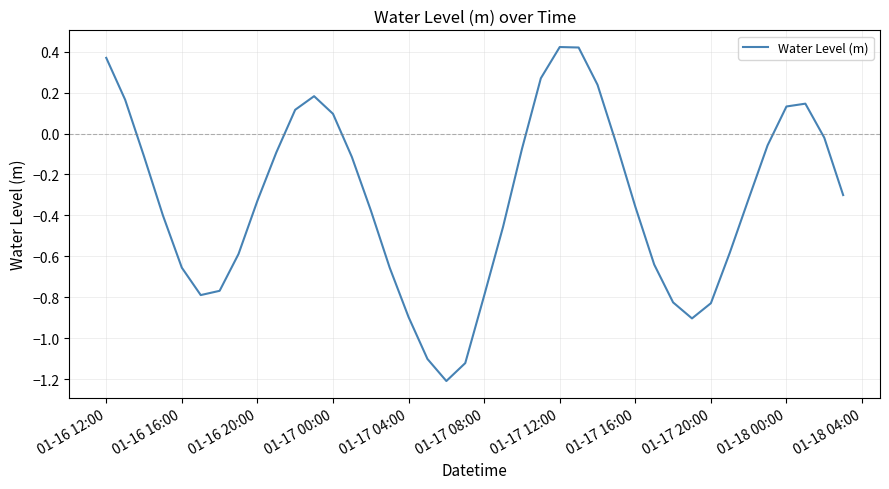

What is the smallest value displayed?

-1.2